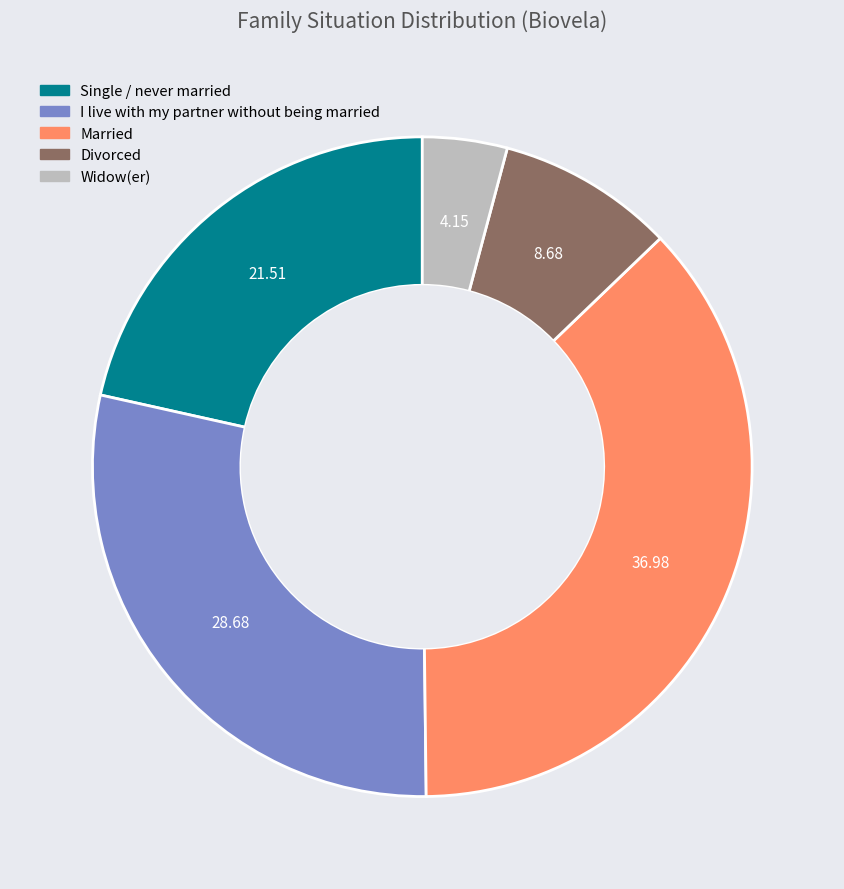

What is the smallest slice in the pie chart?

Widow(er)